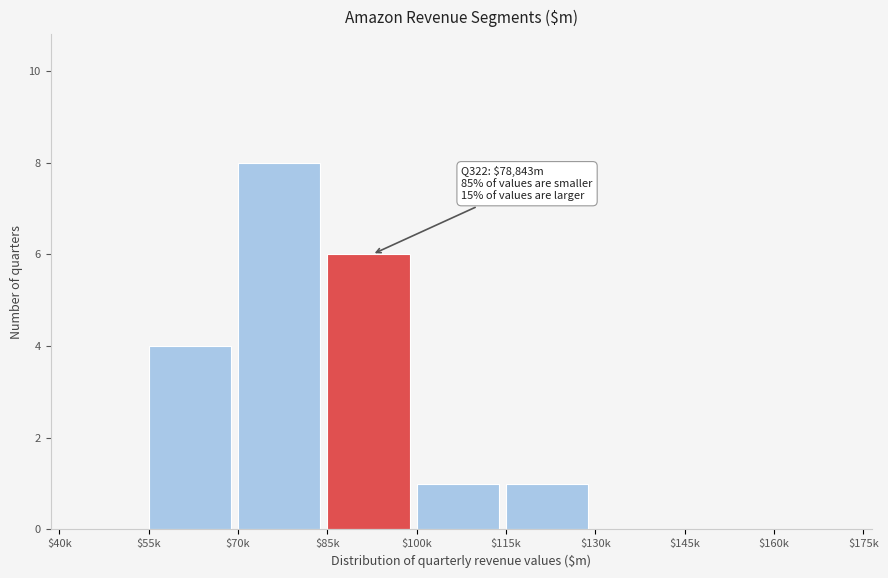

Is it true that the value at $145k is 0?

True